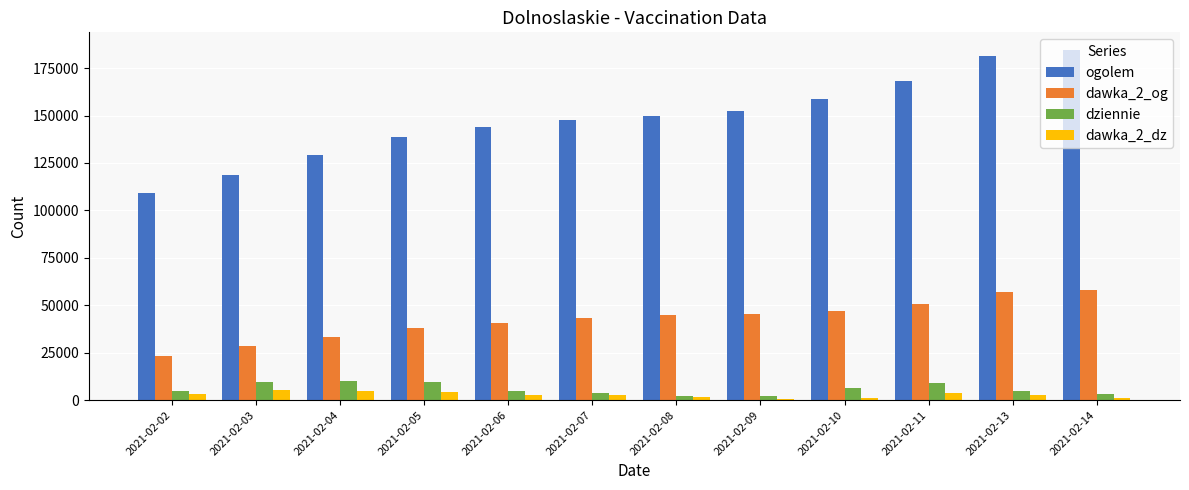

At which label does dziennie first exceed 5034?

2021-02-03